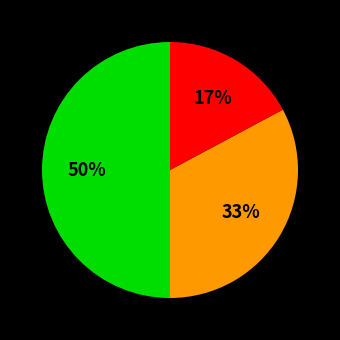

To the nearest percent, what is the average slice percentage?

33%